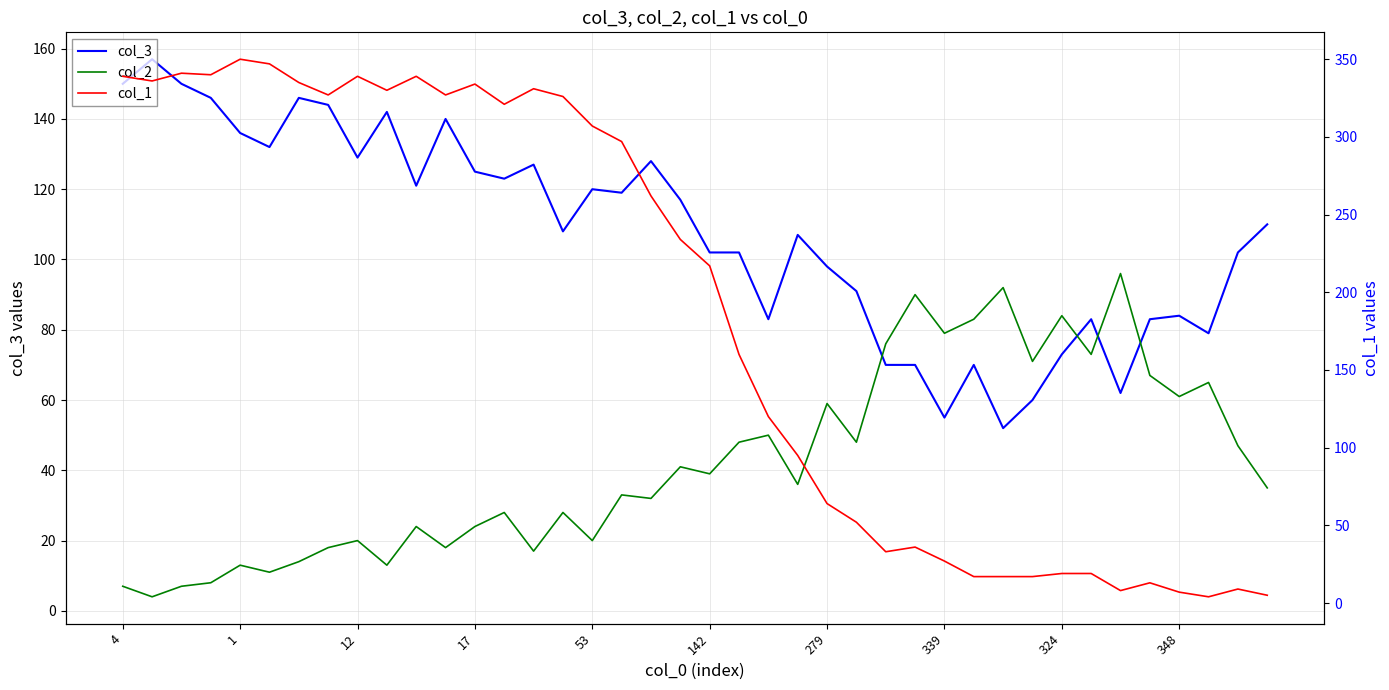

What is the label of the 38th point from the right?

12